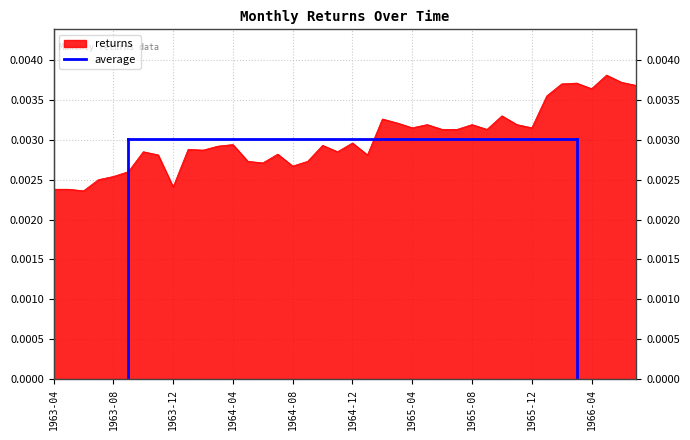

How many interior local valleys (lower than both neighbors) does the data have?

11